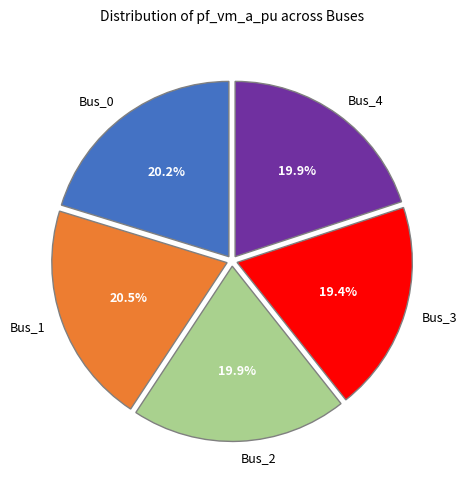

Is there any slice that represents more than half of the pie?

No